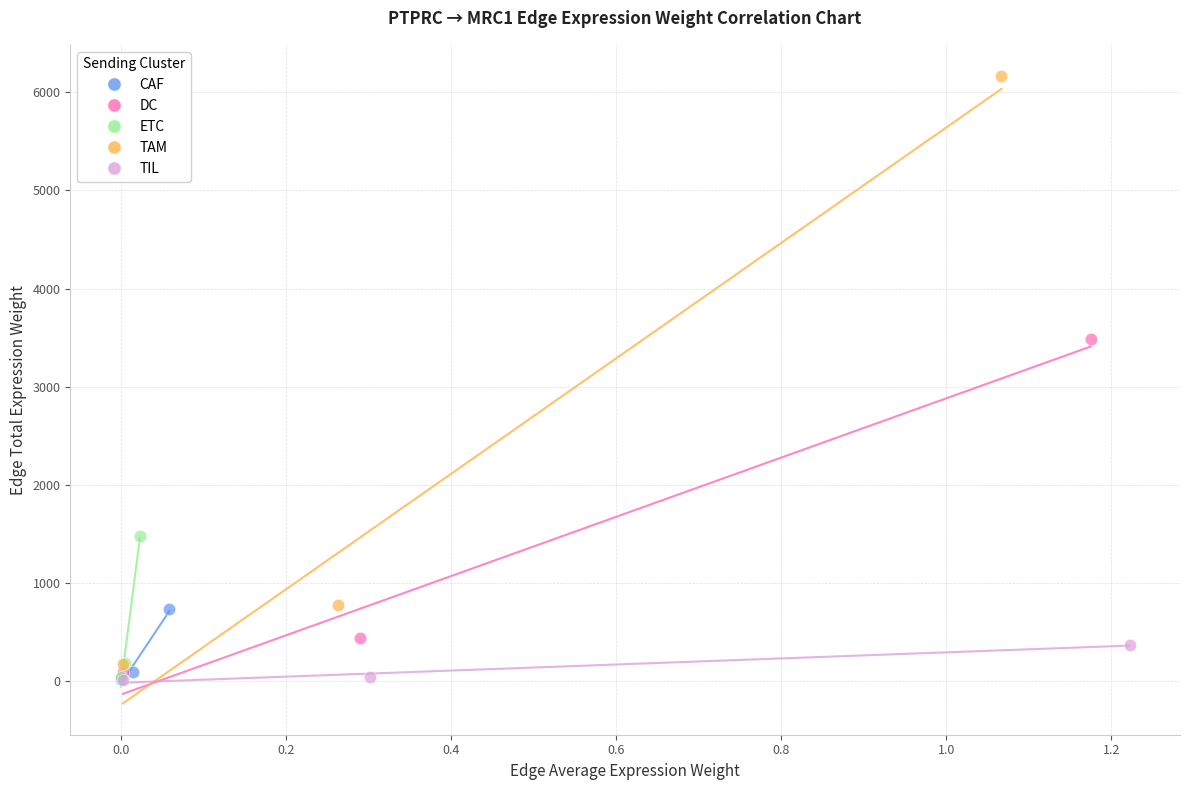

Which series contains the highest Y value?

TAM